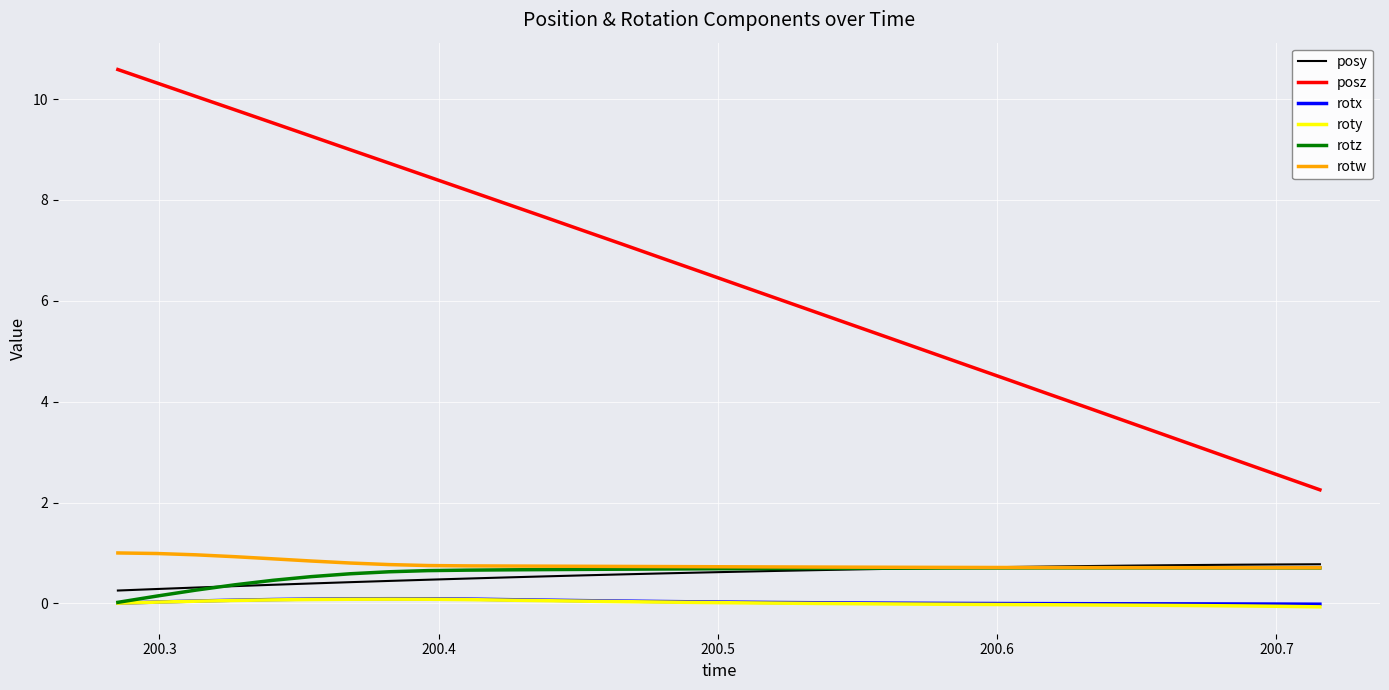

What is the minimum value for posz?

2.3